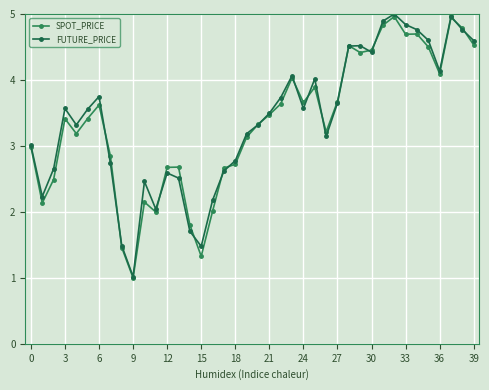

What is the lowest value of the SPOT_PRICE series?

1.0